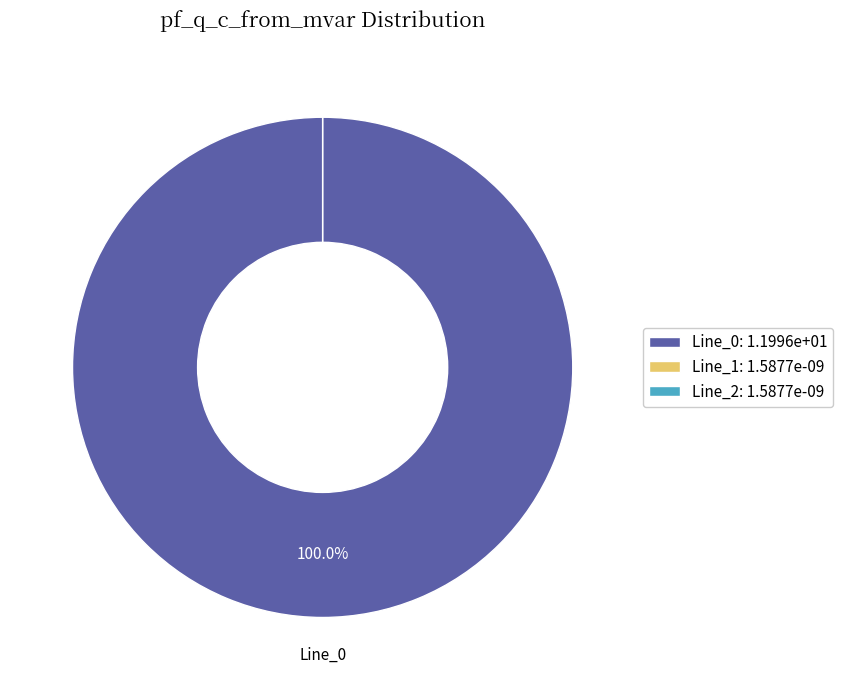

Does any single category account for the majority?

Yes